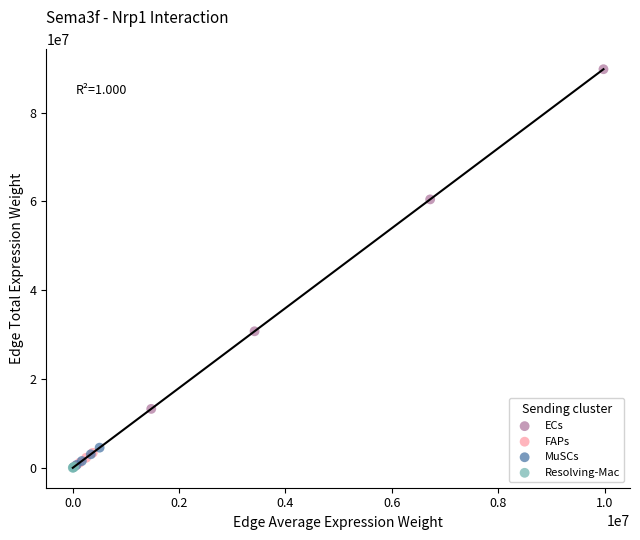

Which series has the widest spread of Y values?

ECs